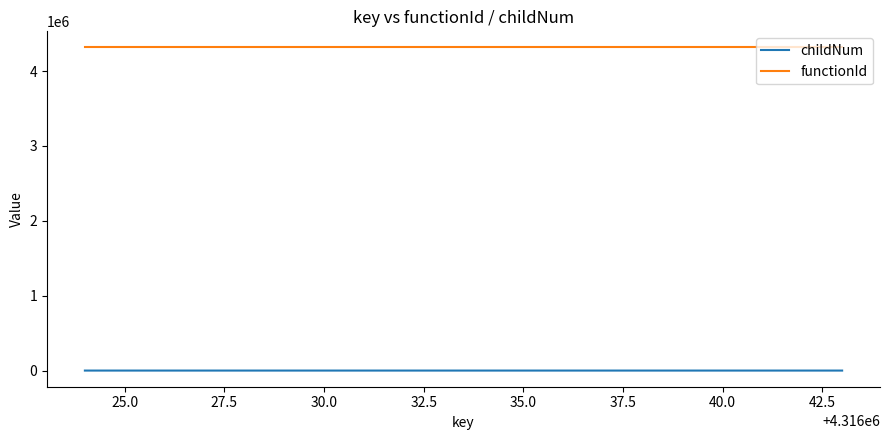

List the series in order of their overall mean, highest first.

functionId, childNum